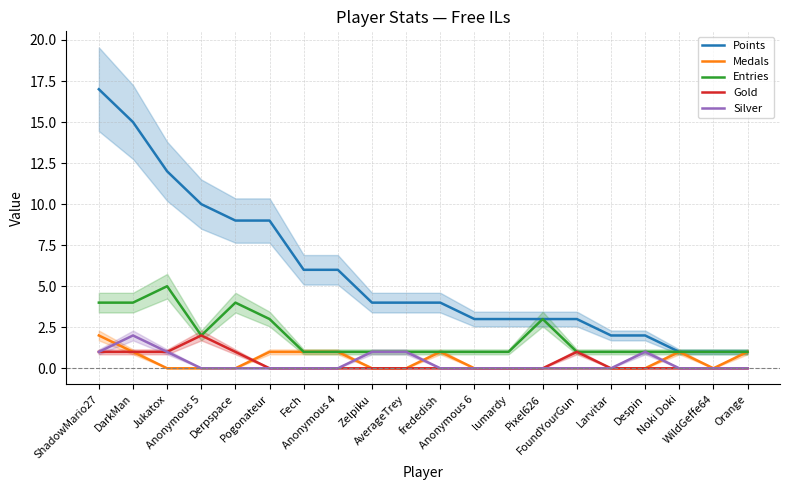

What is the label of the 3rd point from the left?

Jukatox